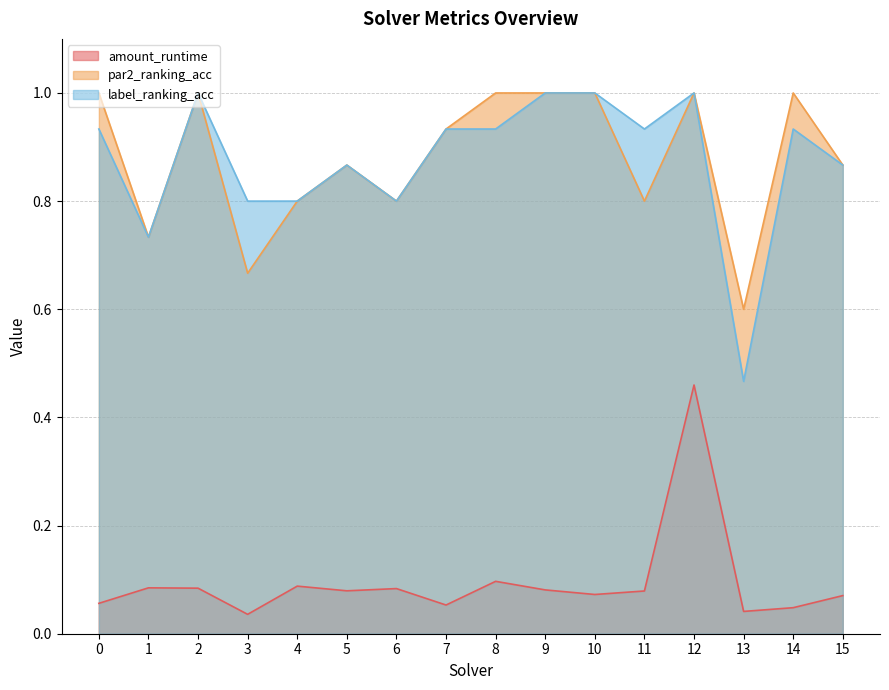

How many lines are shown in the chart?

3